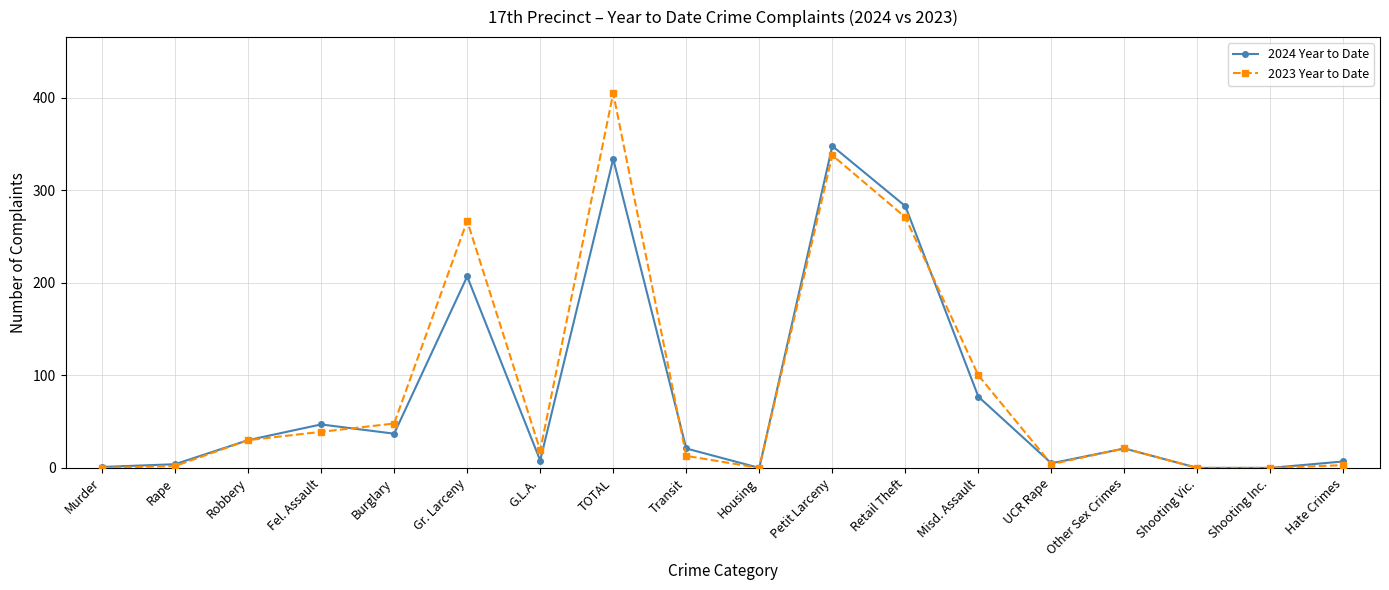

Which series changed the most between Gr. Larceny and Petit Larceny?

2024 Year to Date